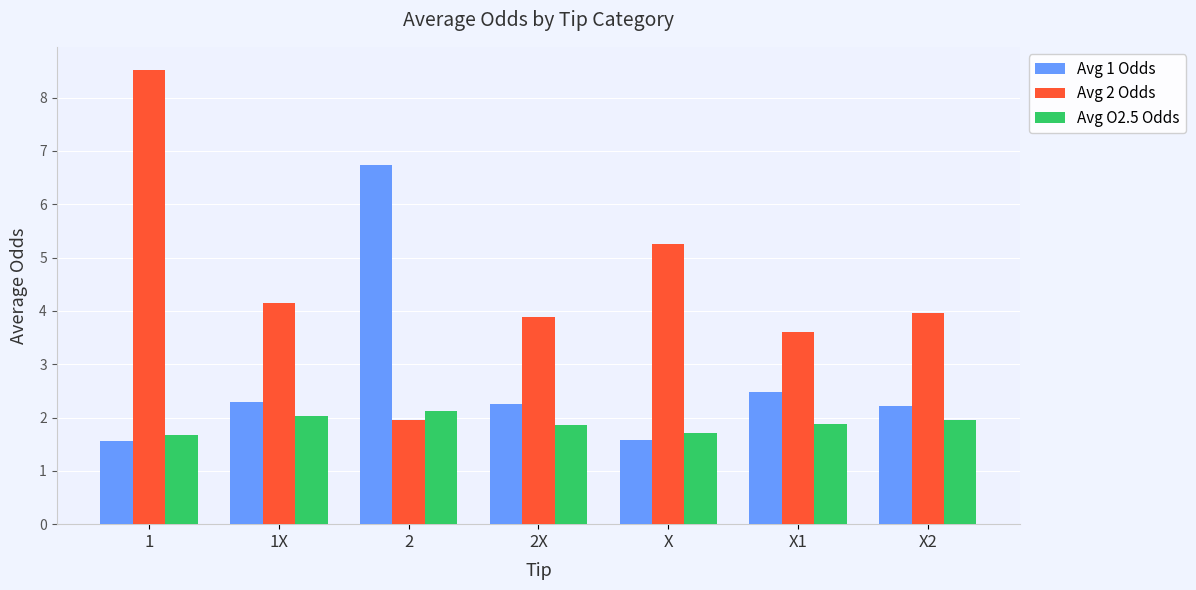

Which category has the highest value in the Avg O2.5 Odds series?

2